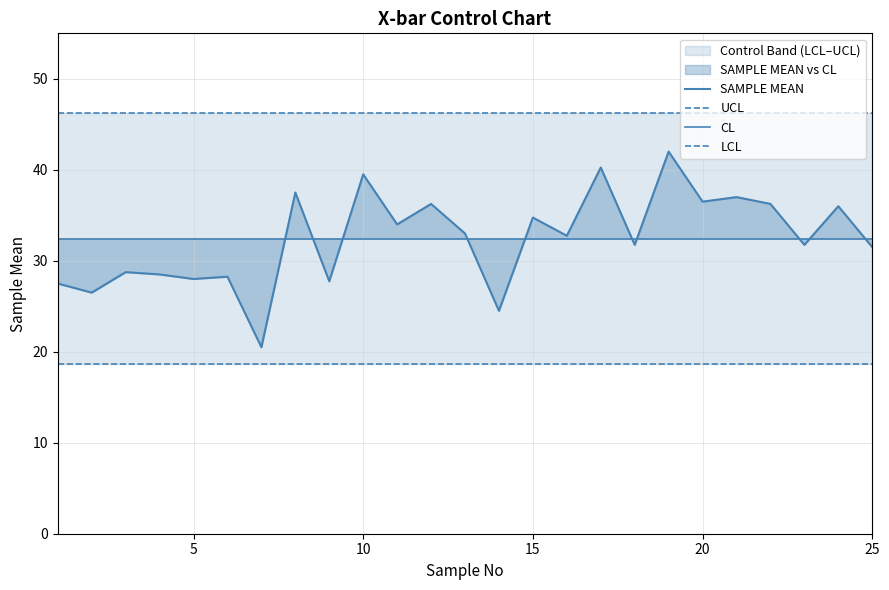

What is the spread (max minus min) of values at 5?

27.5